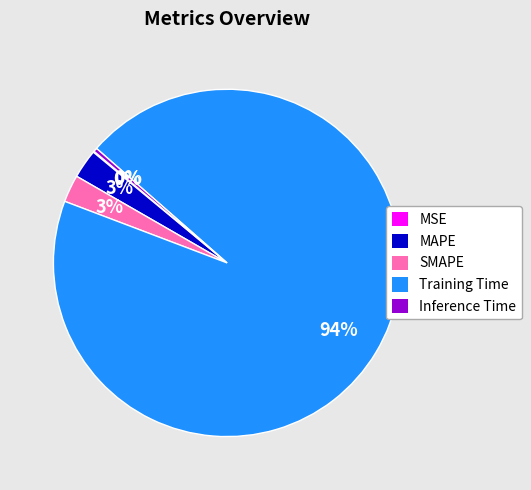

What is the largest slice in the pie chart?

Training Time